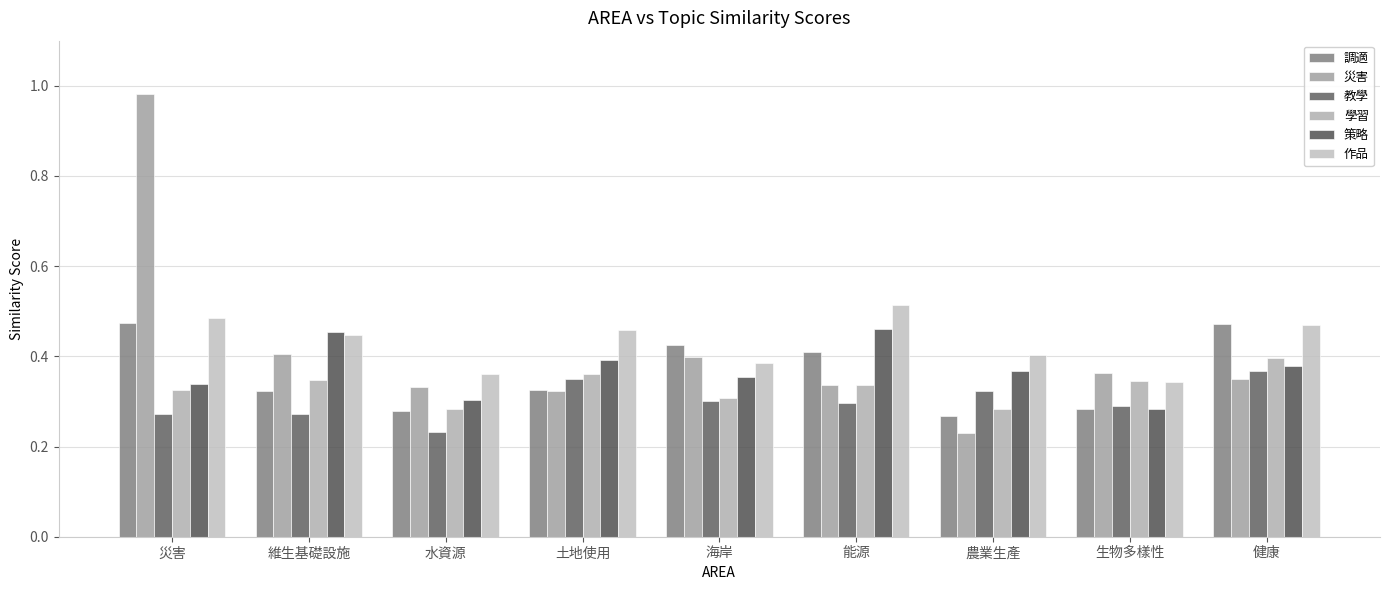

Count the number of categories in the chart.

9